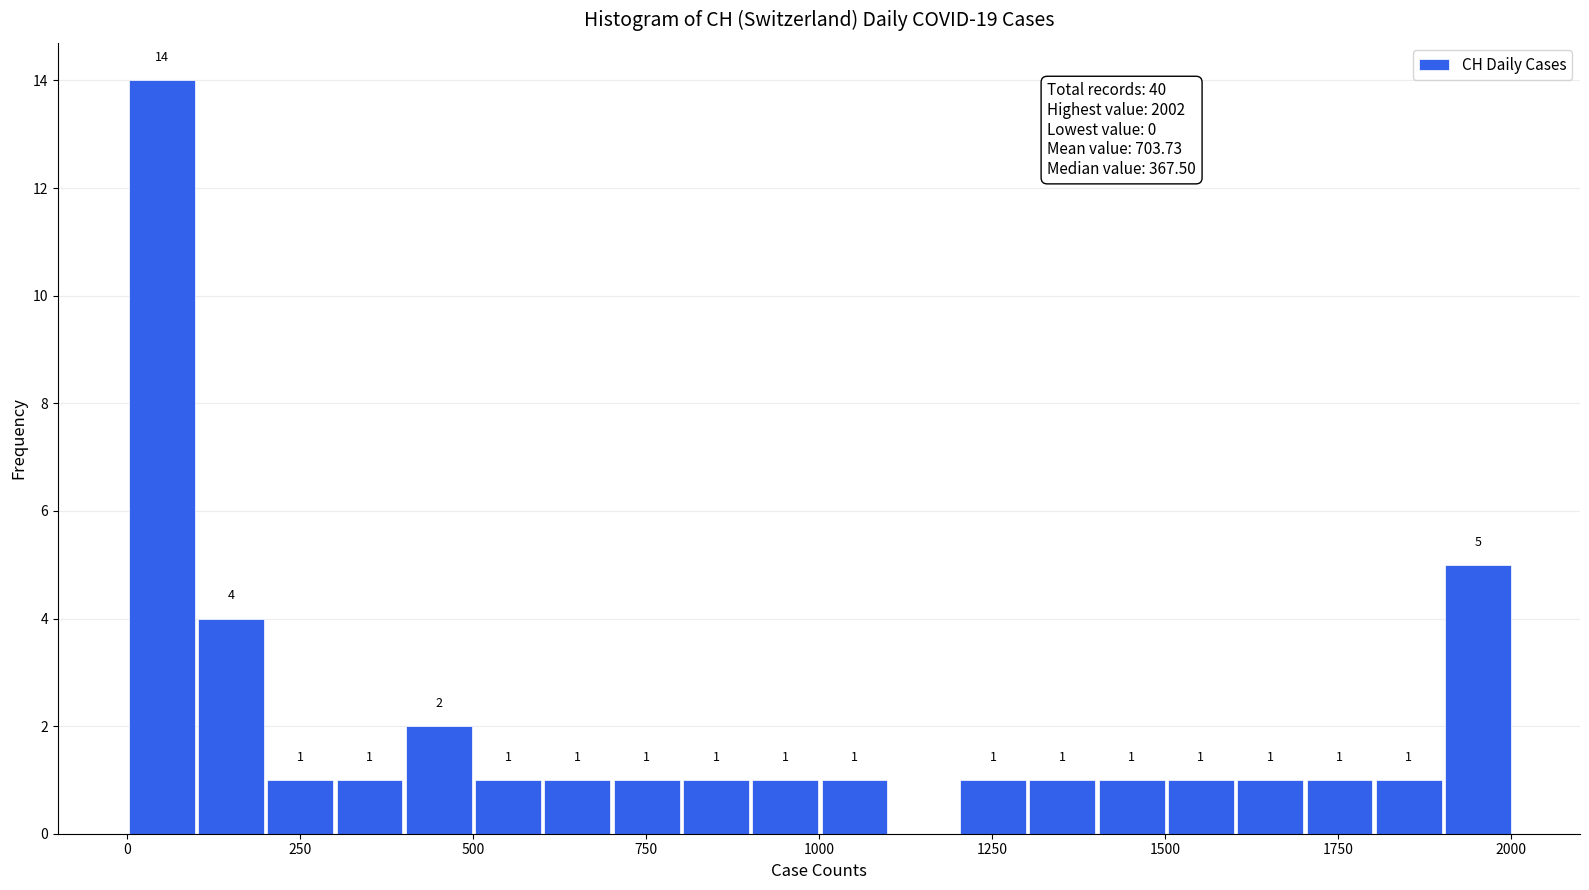

Read against the x-axis, roughly where is the centre of the tallest bar?

50